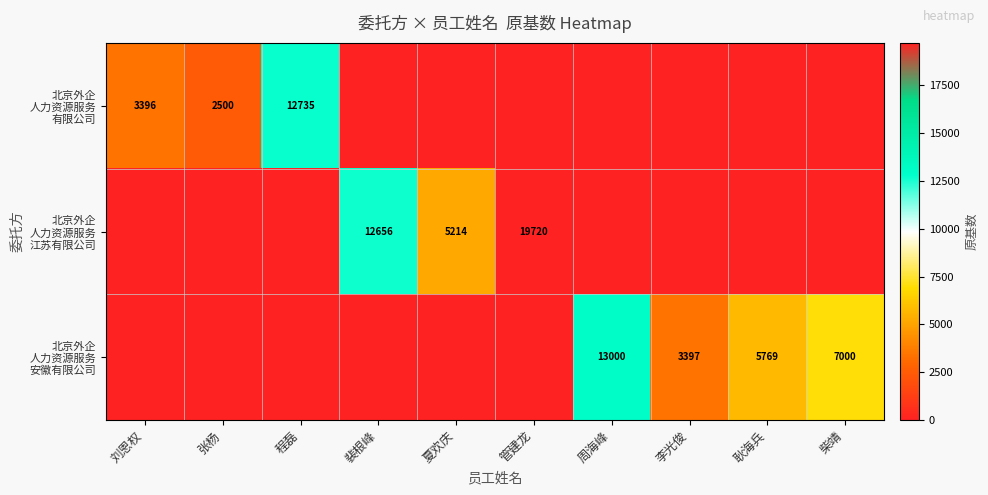

True or false: 北京外企 人力资源服务 江苏有限公司 has a value of 13145 at 刘恩权.

False